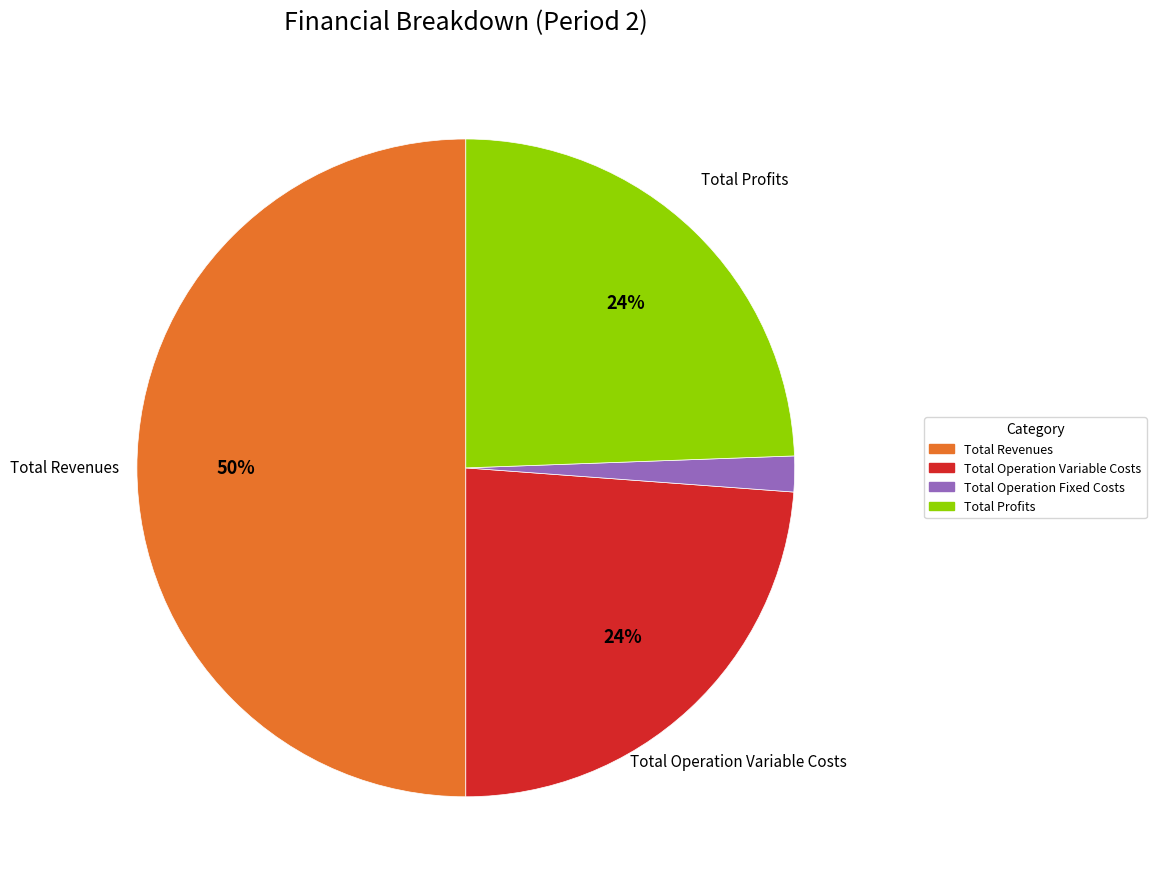

To the nearest percent, what is the difference between the largest and smallest slice percentages?

48%